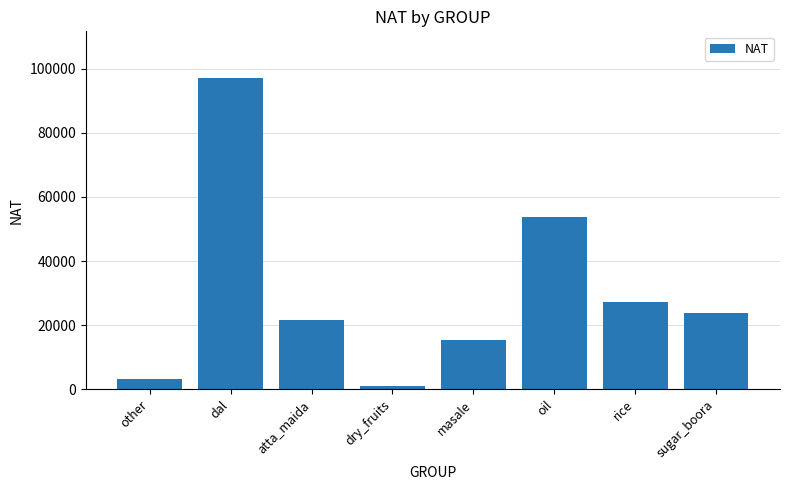

Approximately how many times larger is the value at masale compared to rice?

0.6